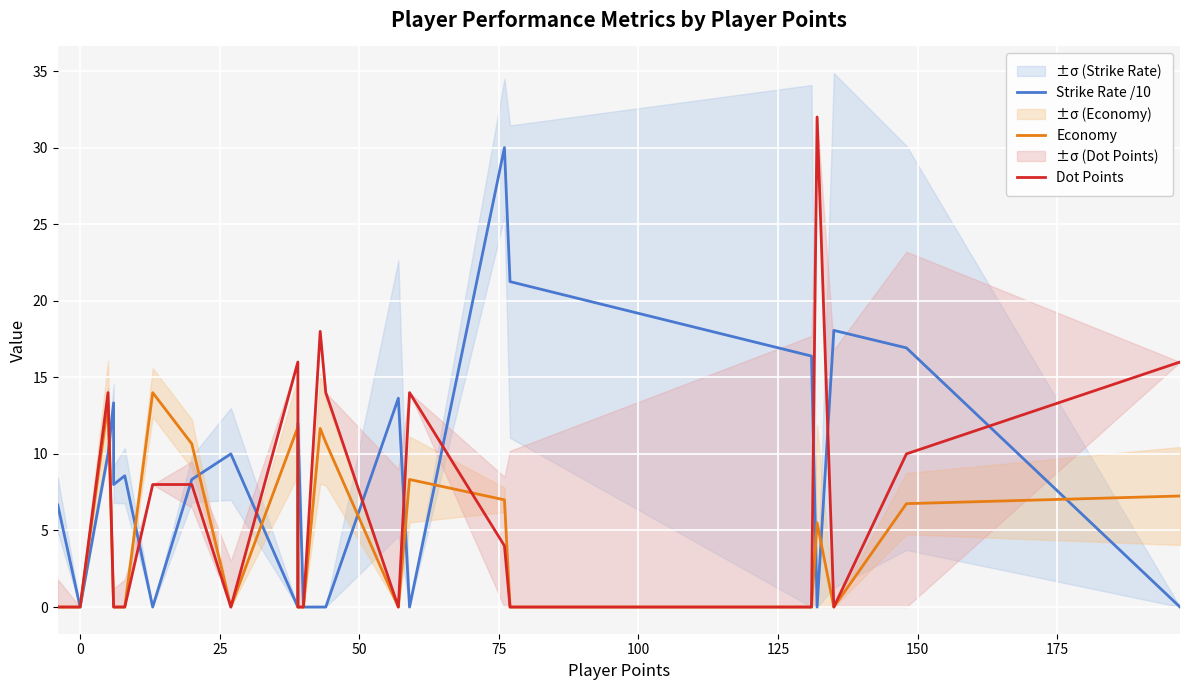

How many lines are shown in the chart?

3